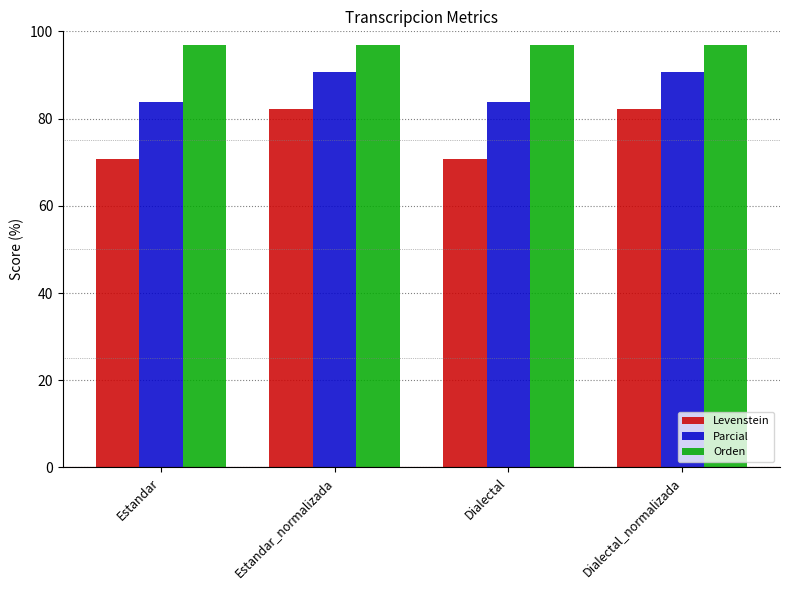

Rank the series by their average value, from lowest to highest.

Levenstein, Parcial, Orden